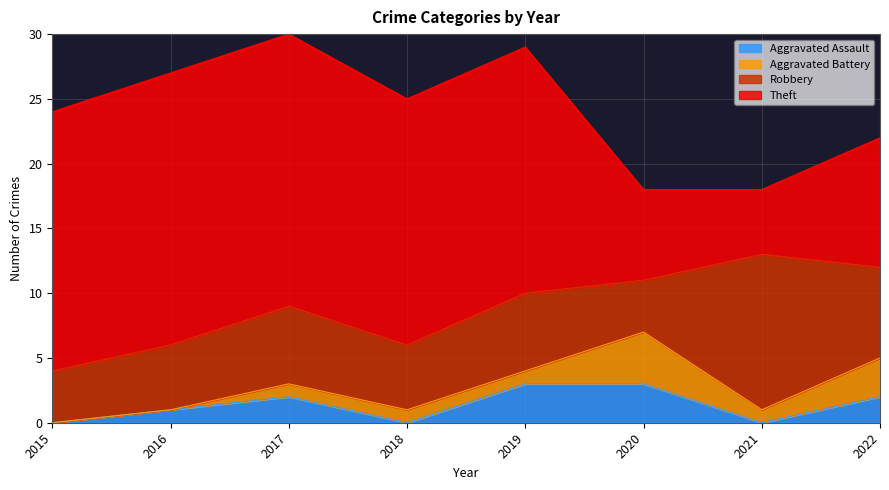

Rank the categories by Aggravated Assault value from lowest to highest.

2015, 2018, 2021, 2016, 2017, 2022, 2019, 2020